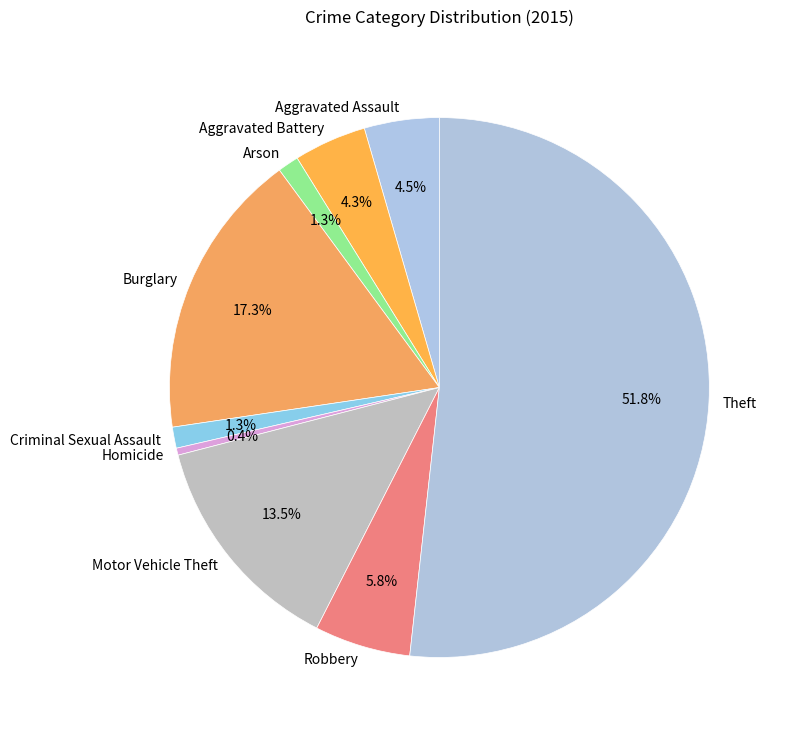

Count the number of slices in the pie.

9